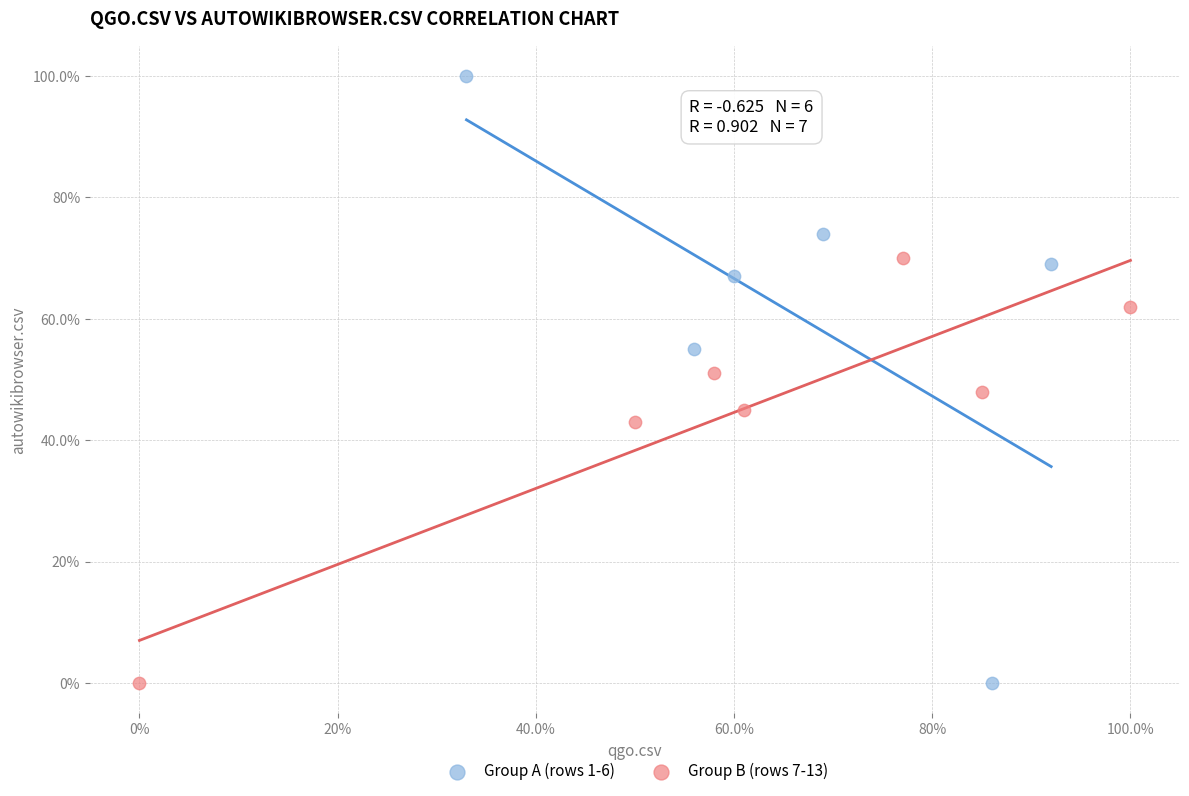

Which series has the widest spread of Y values?

Group A (rows 1-6)